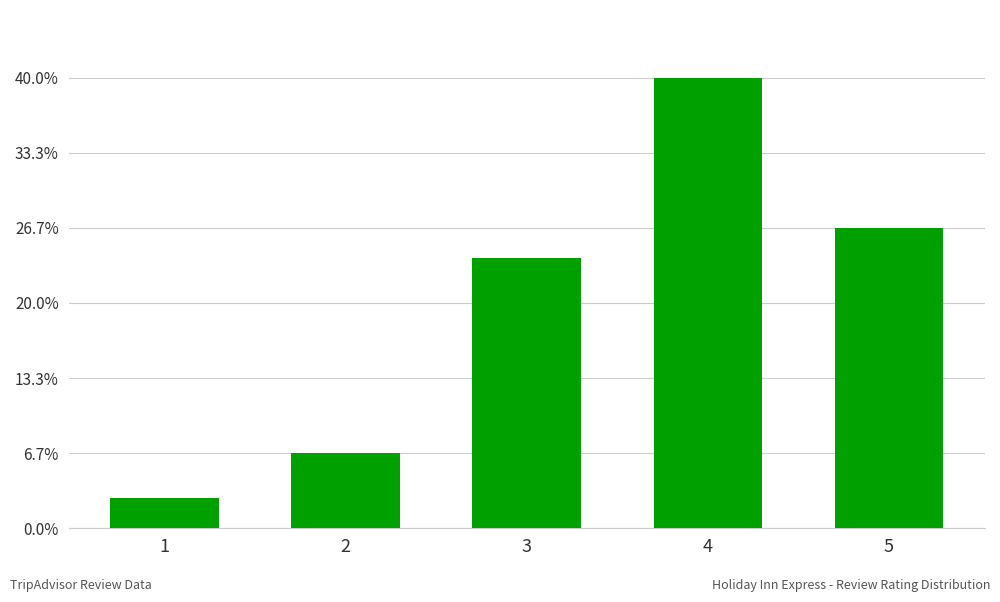

The value at 2 is 5. True or false?

True